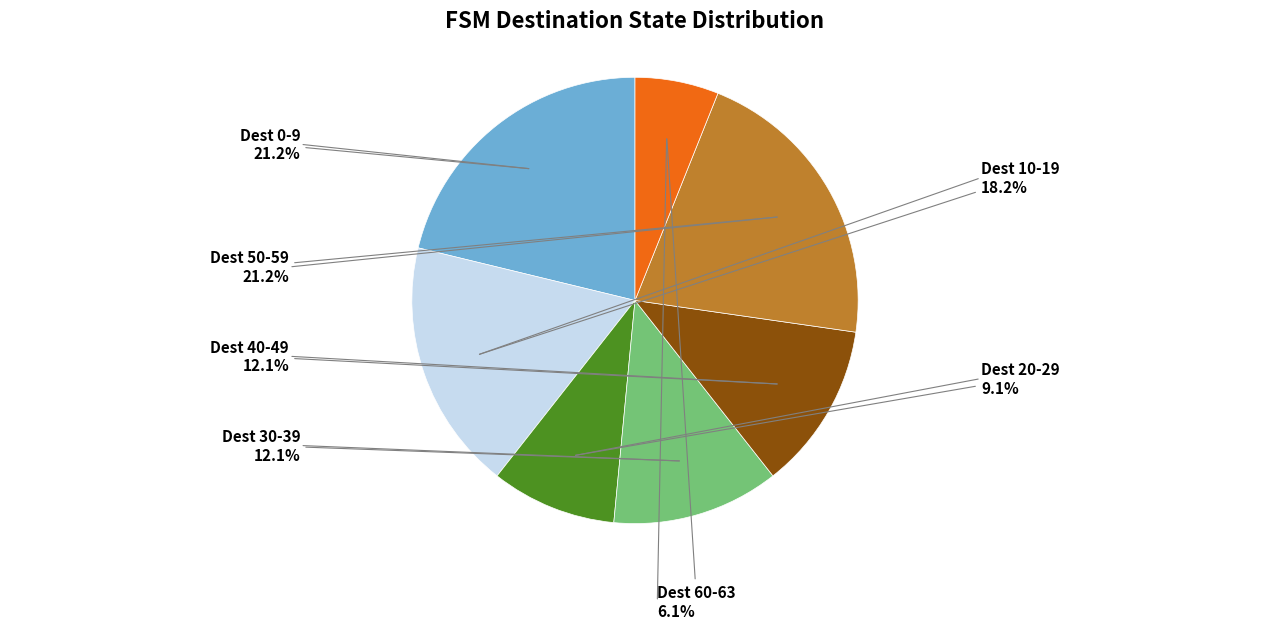

Is there any slice that represents more than half of the pie?

No